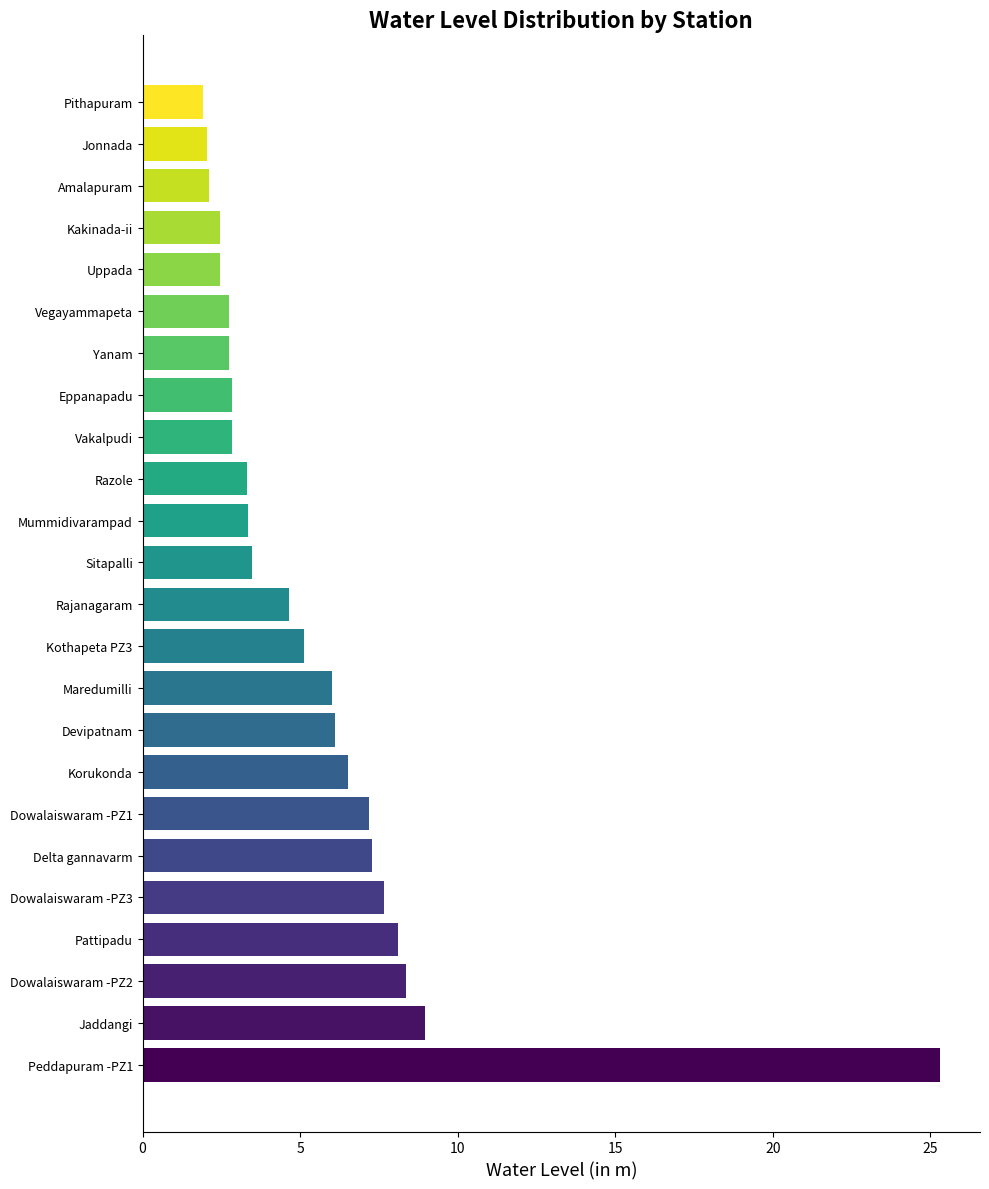

How many bars are there in total?

24